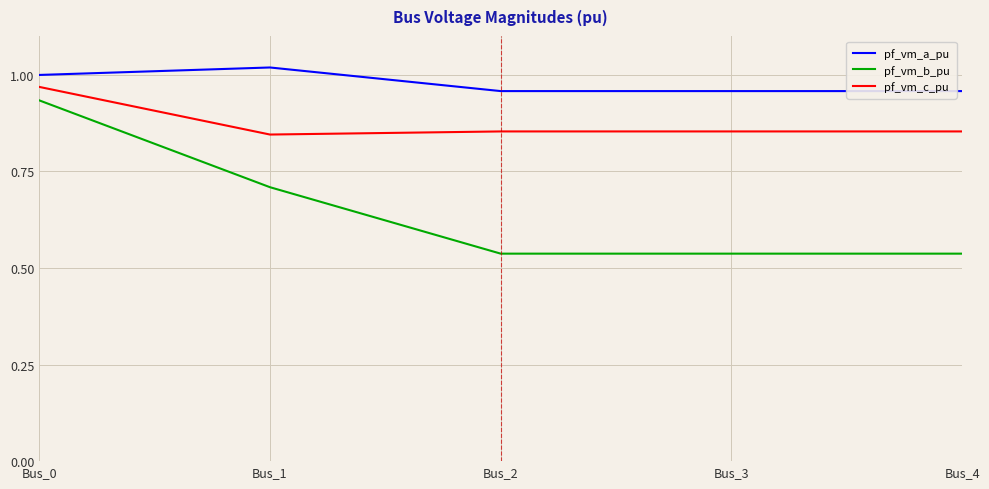

List the series in order of their overall mean, lowest first.

pf_vm_b_pu, pf_vm_c_pu, pf_vm_a_pu